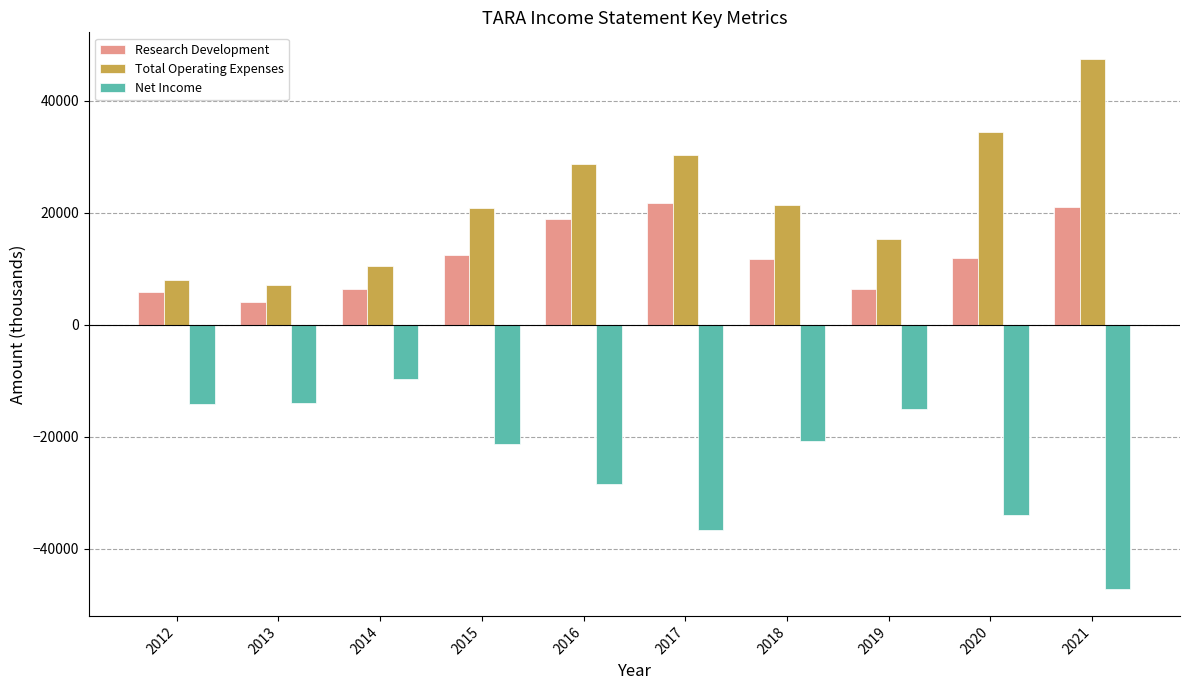

What is the total value across all series at 2018?

12500